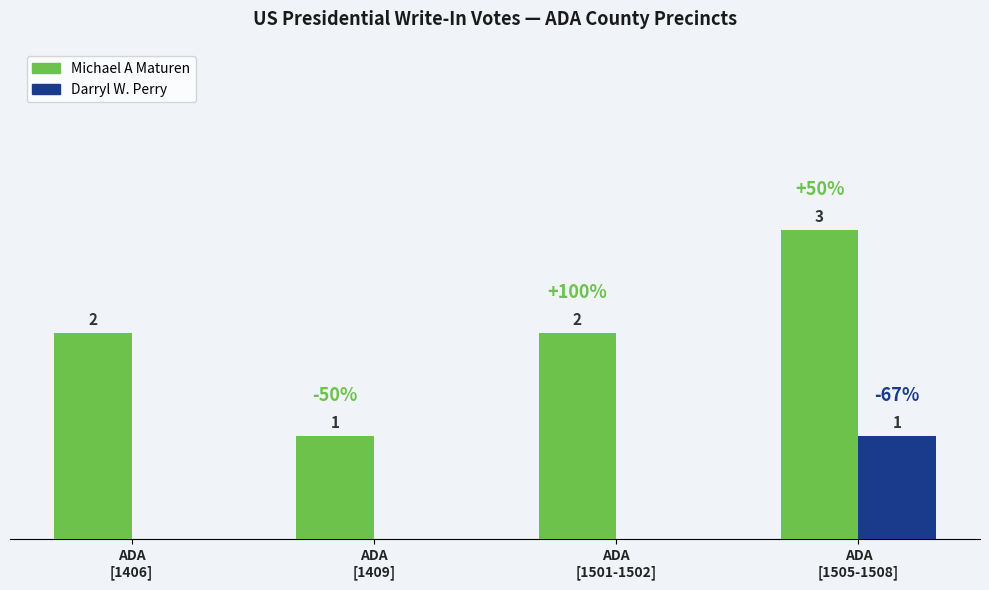

Which series has the largest total across all categories?

Michael A Maturen